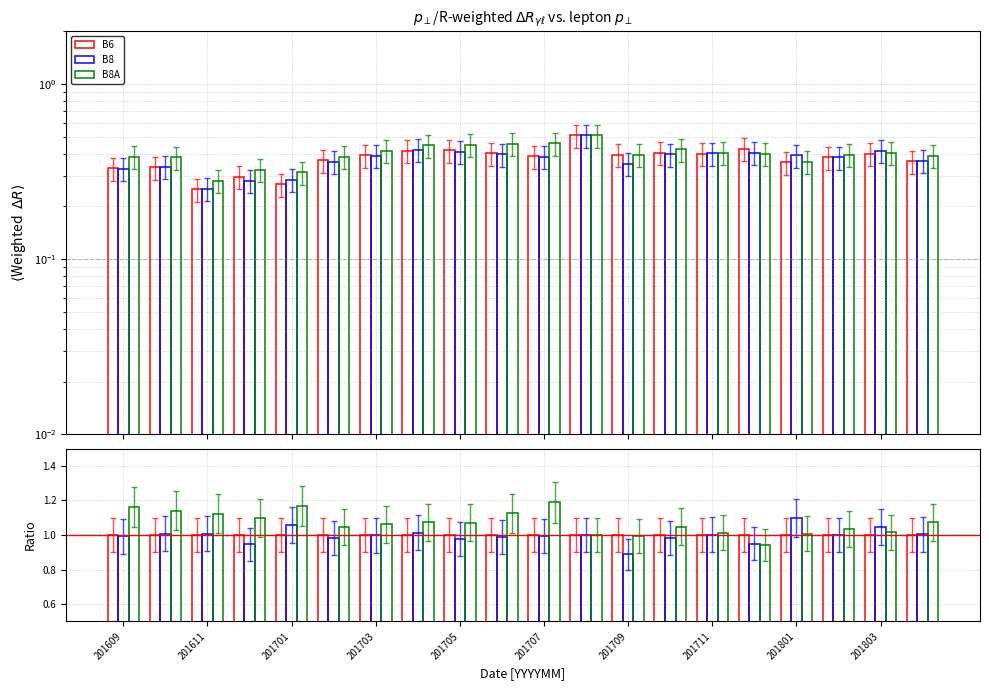

What is the label of the 1st bar from the left?

201609